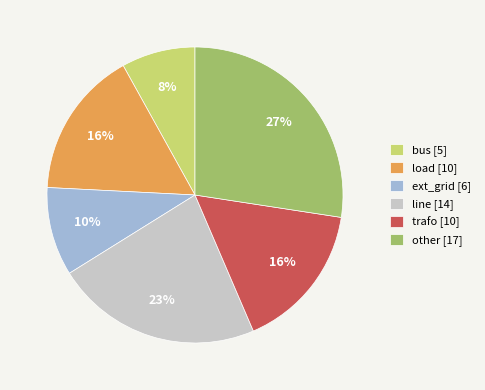

Which category has the smallest portion of the pie?

bus